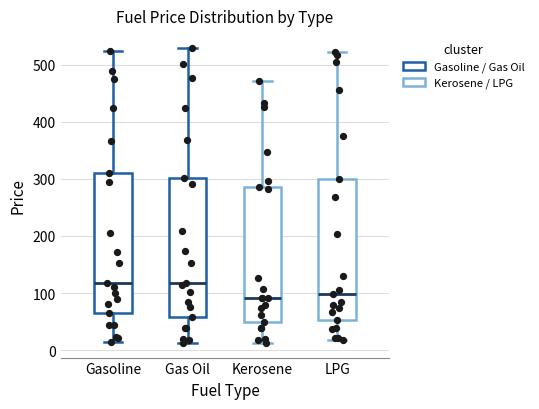

Reading left to right, read every box against the y-axis: the position of its median line, the range the box covers, and the ends of its whiskers. The values are not printed on the chart, so give them approximately, as read against the axis.

Gasoline: median 120, box 70 to 310, whiskers 10 to 520
Gas Oil: median 120, box 60 to 300, whiskers 10 to 530
Kerosene: median 90, box 50 to 290, whiskers 10 to 470
LPG: median 100, box 50 to 300, whiskers 20 to 520